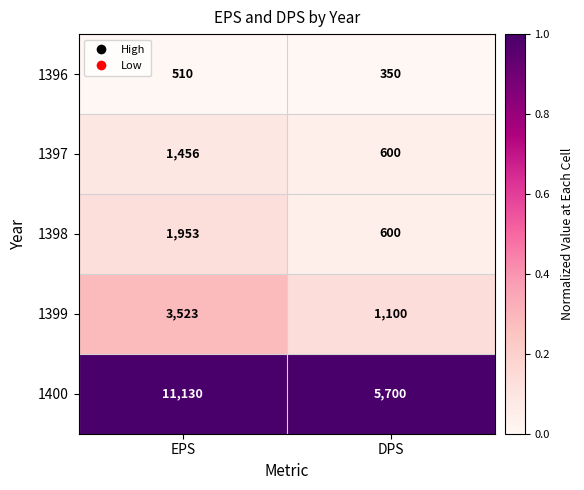

What is the total value across all series at EPS?

18572